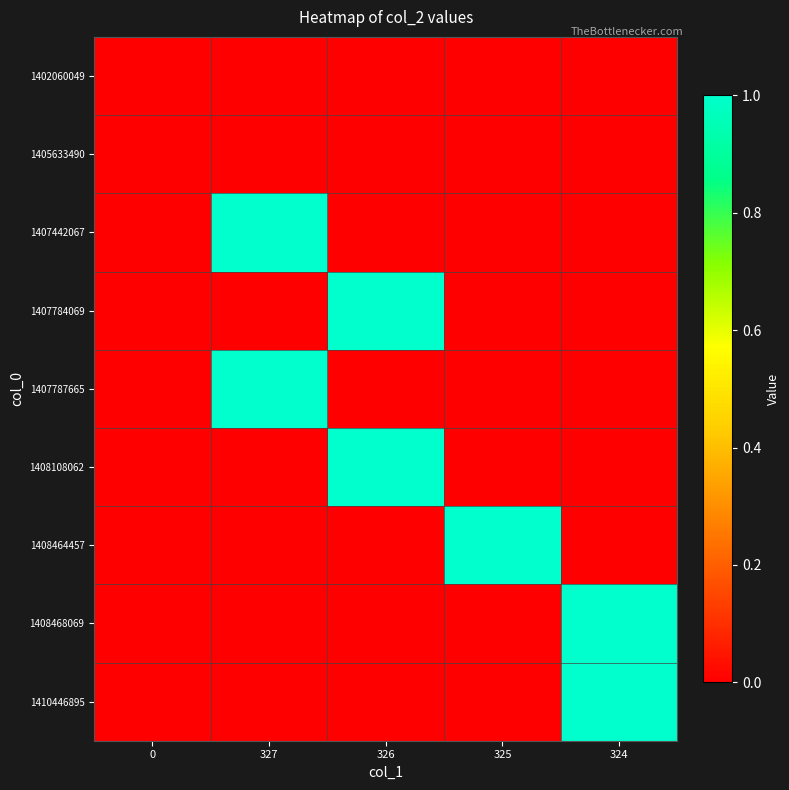

What is the total value across all series at 326?

2